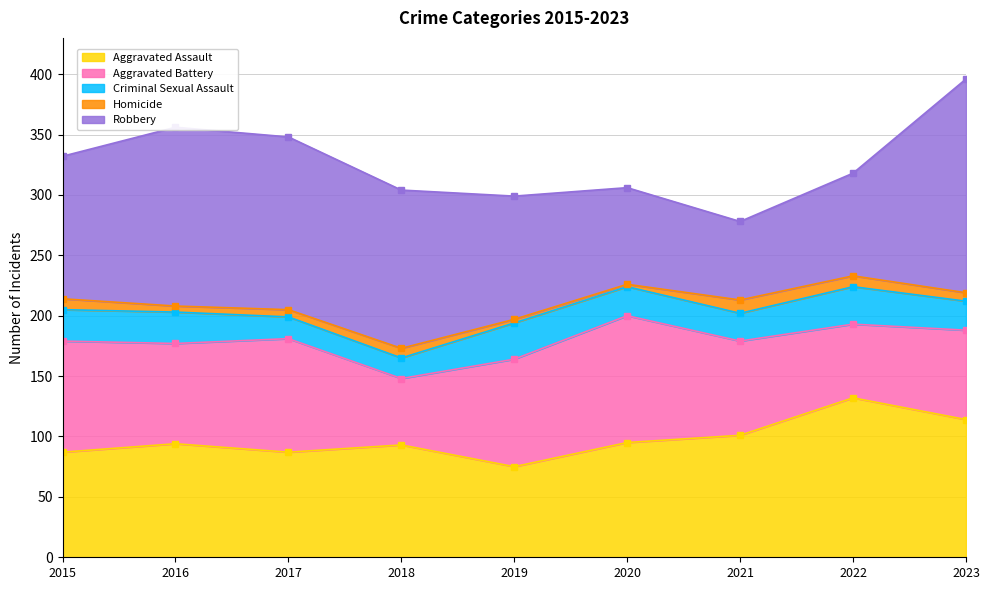

Reading right to left, extract all data points from this chart.

Aggravated Assault: 2023=114	2022=132	2021=101	2020=95	2019=75	2018=93	2017=87	2016=94	2015=87
Aggravated Battery: 2023=74	2022=61	2021=78	2020=105	2019=89	2018=55	2017=94	2016=83	2015=92
Criminal Sexual Assault: 2023=24	2022=31	2021=23	2020=24	2019=30	2018=17	2017=18	2016=26	2015=26
Homicide: 2023=7	2022=9	2021=11	2020=2	2019=3	2018=8	2017=6	2016=5	2015=9
Robbery: 2023=177	2022=85	2021=65	2020=80	2019=102	2018=131	2017=143	2016=148	2015=118